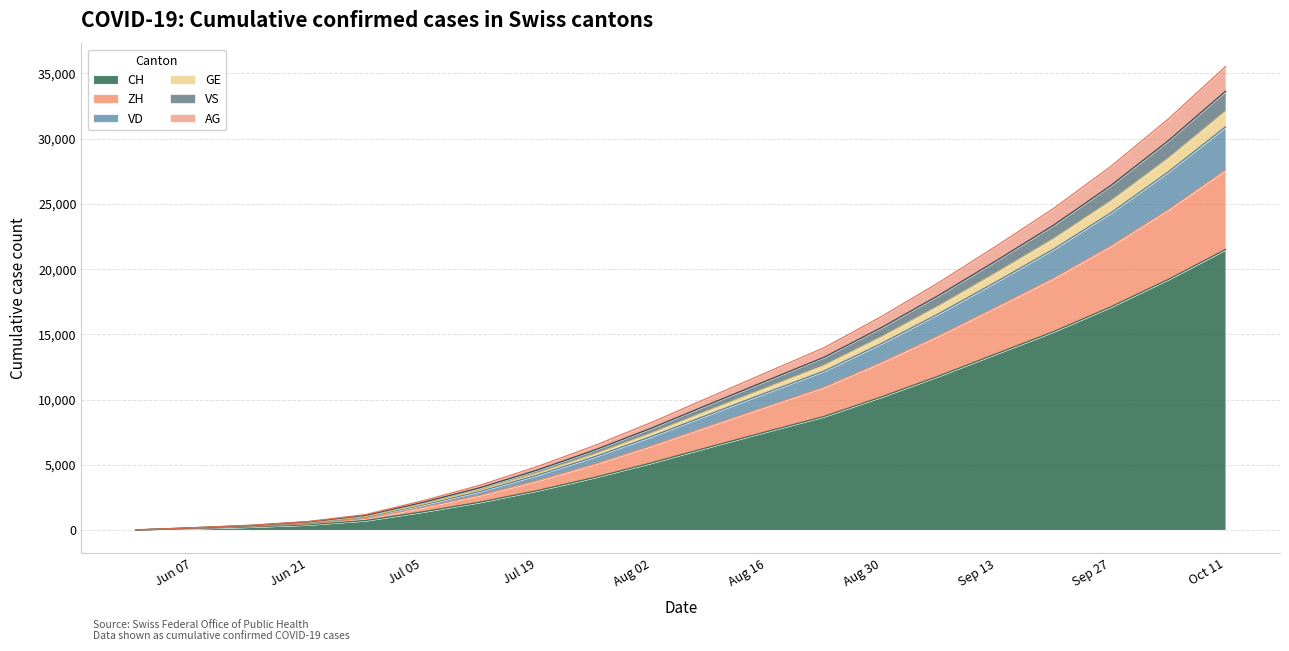

What is the highest value of the CH series?

21500